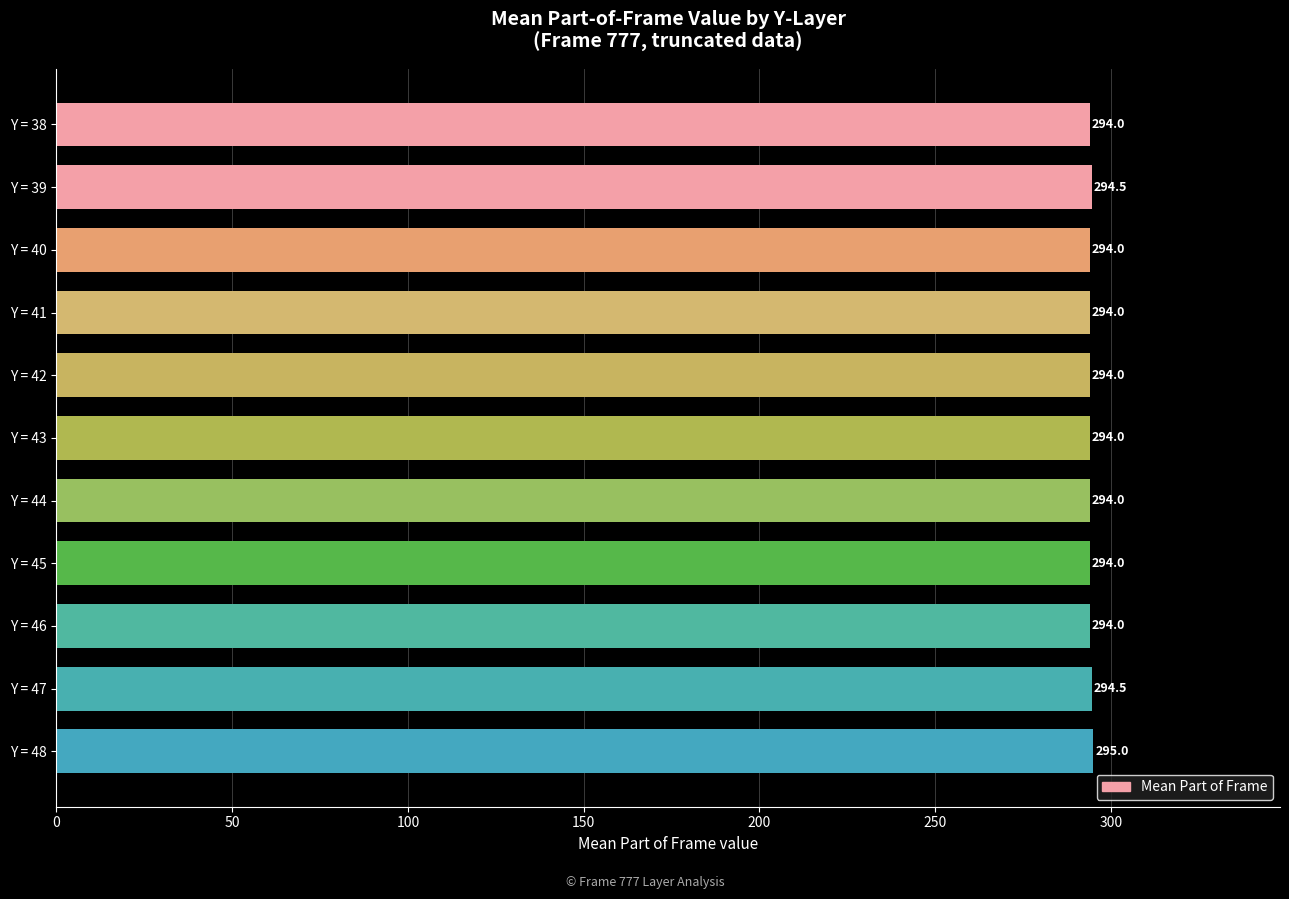

Approximately how many times larger is the value at Y = 48 compared to Y = 41?

1.0